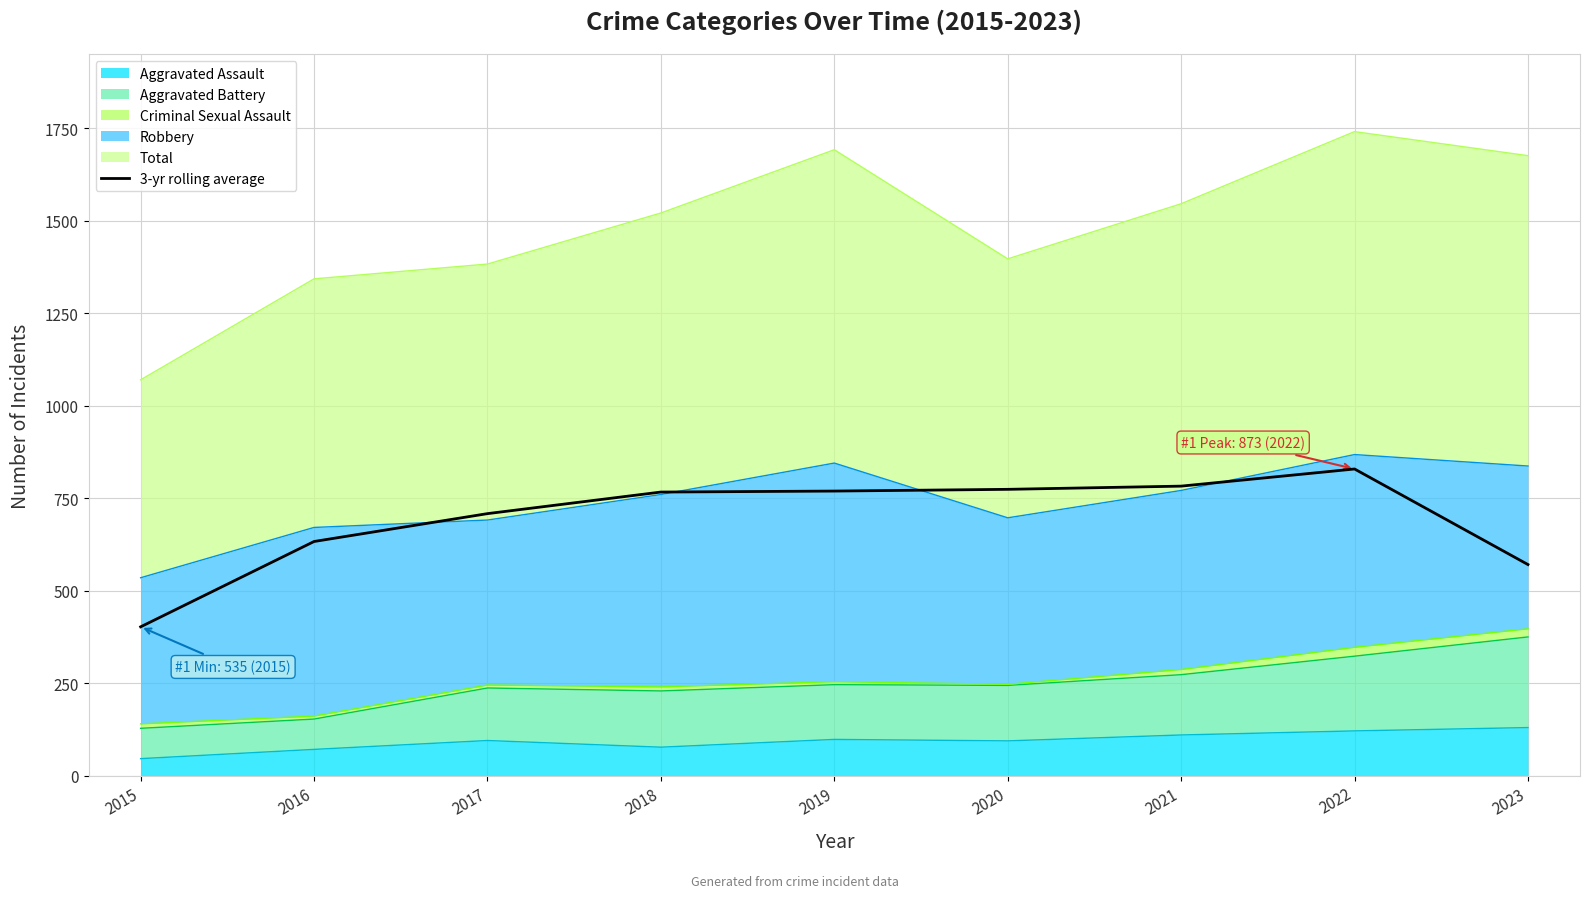

List the labels in order of value, largest first.

2022, 2021, 2020, 2019, 2018, 2017, 2016, 2023, 2015